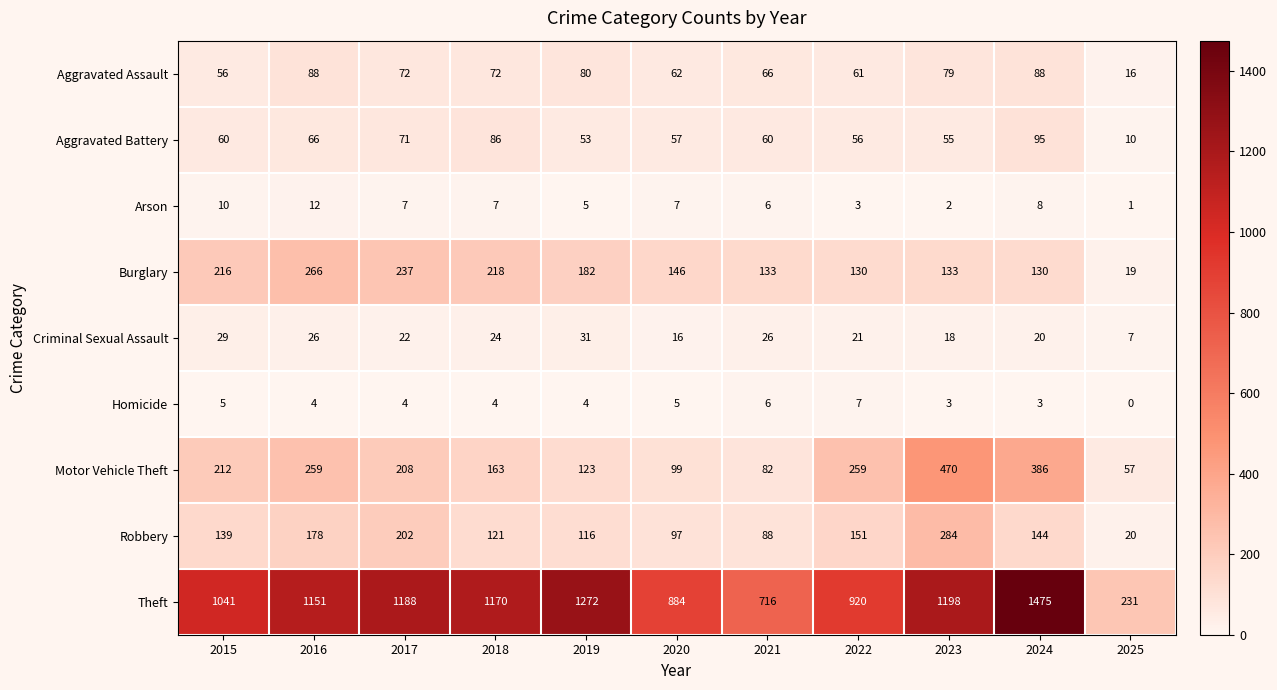

What is the difference between the maximum and minimum values in the Aggravated Assault series?

72